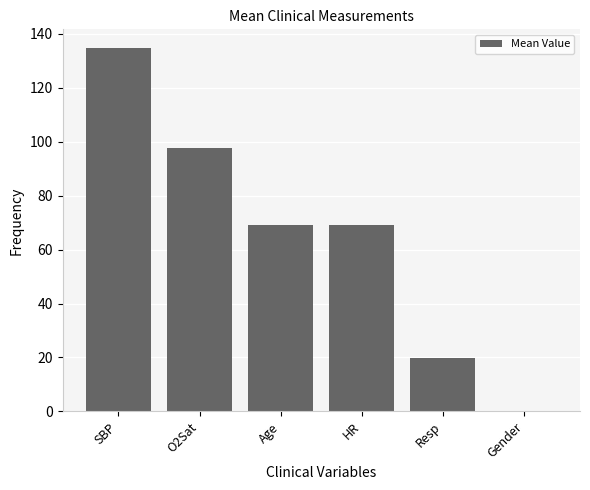

Is it true that the value at Gender is -61.4?

False